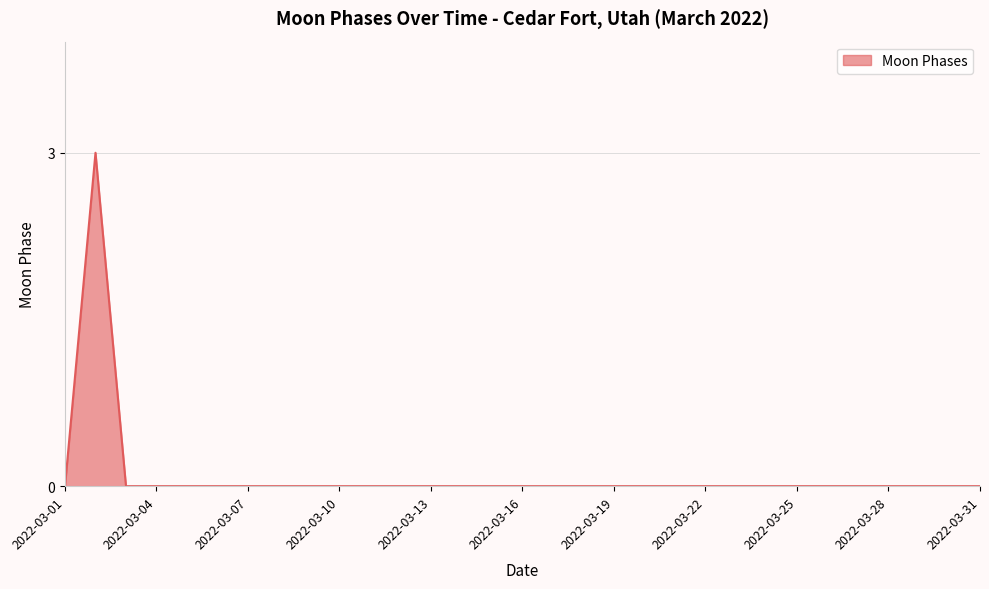

How many lines are shown in the chart?

1